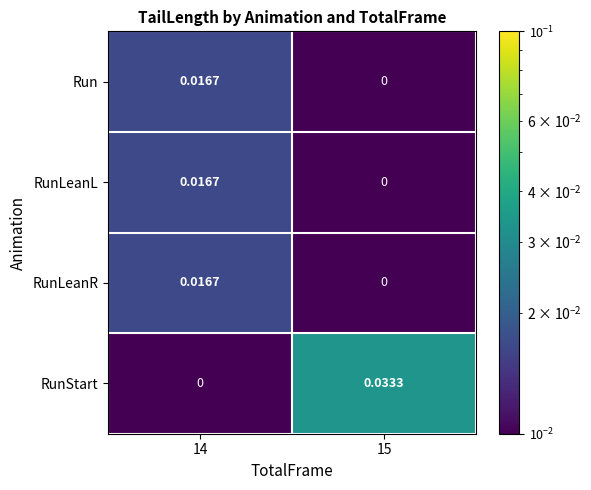

How many distinct data groups are displayed?

4